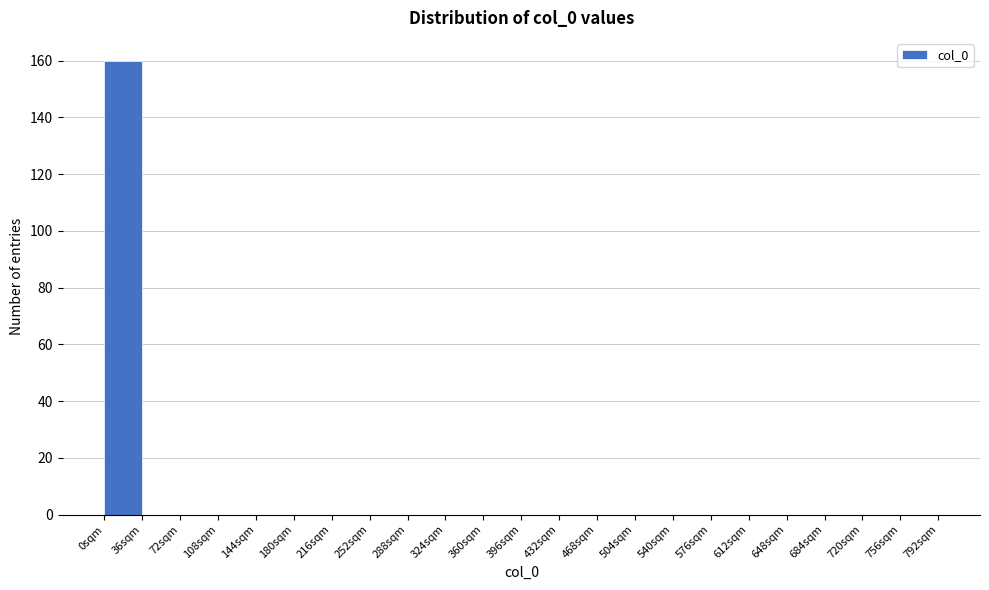

Which range on the x-axis has the tallest bar?

0 to 36